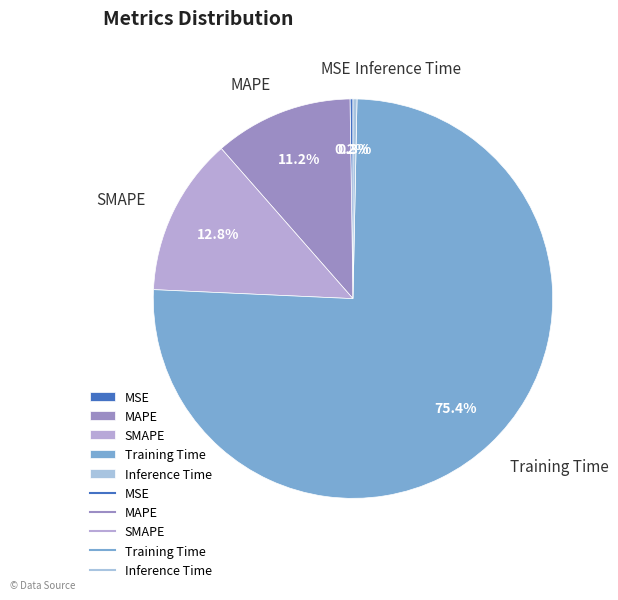

Which category has the biggest portion of the pie?

Training Time